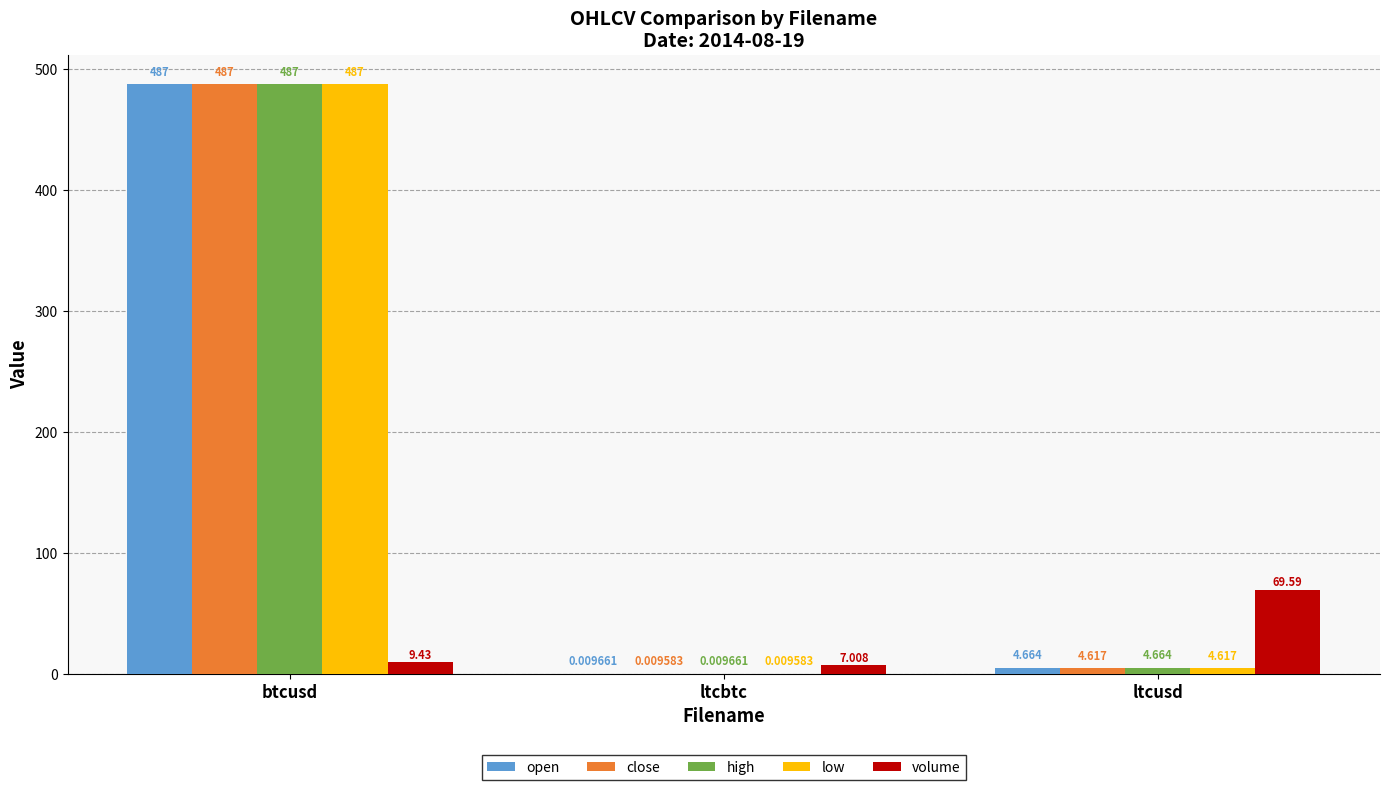

At which category is the sum across all series the highest?

btcusd